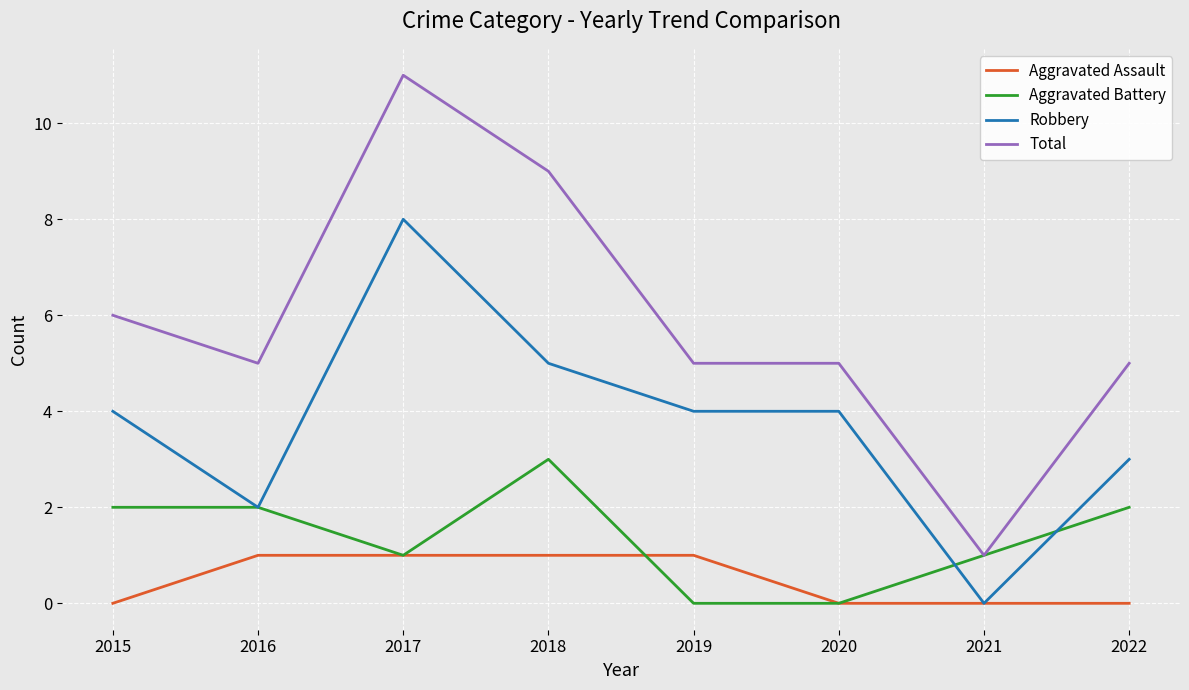

Which series has the widest spread of values?

Total